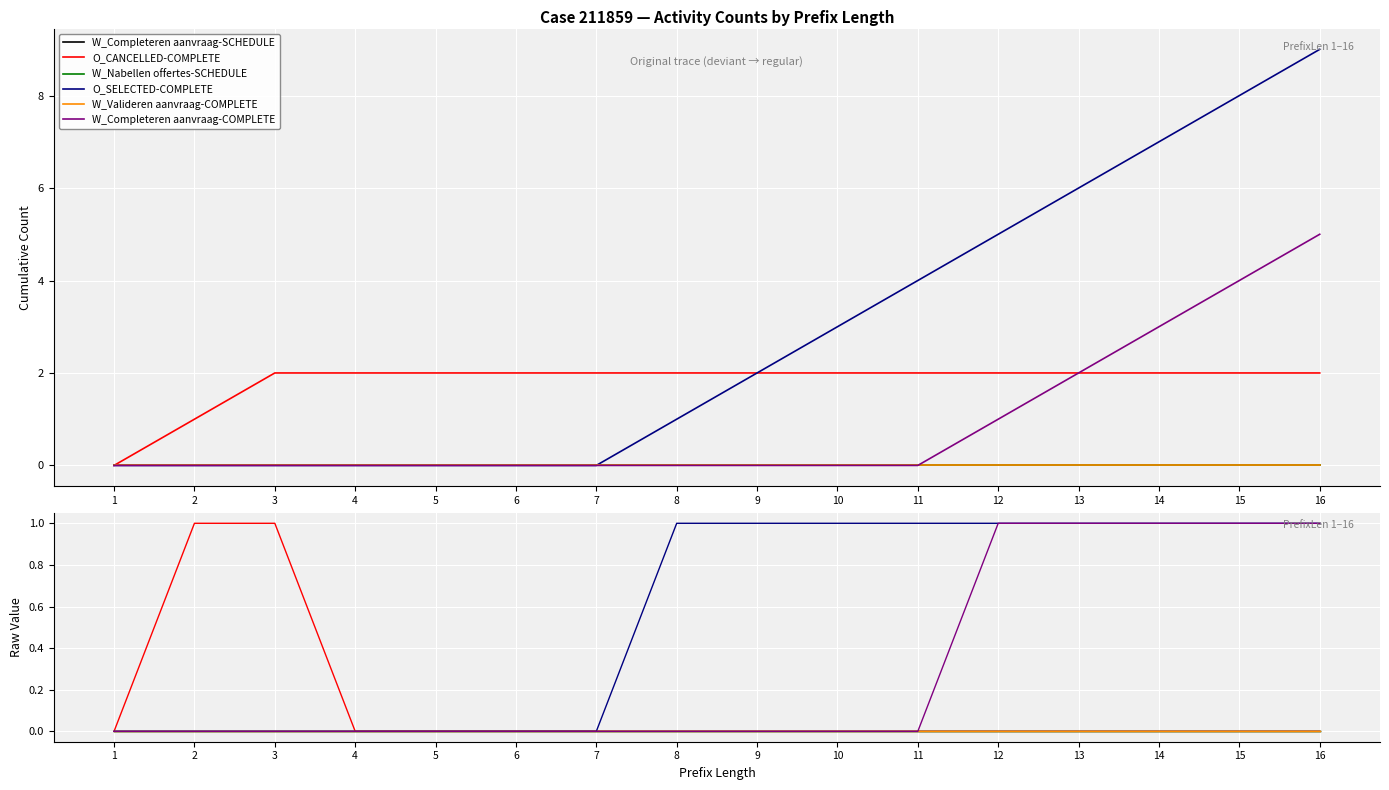

Which category has the lowest value in the O_SELECTED-COMPLETE series?

1